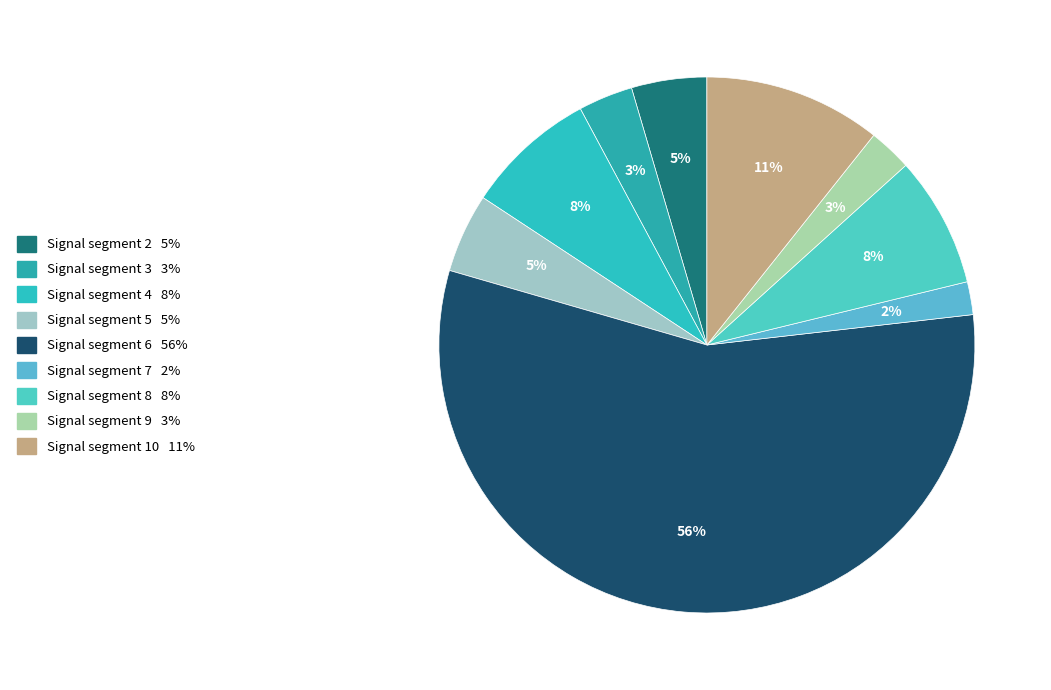

Count the number of slices in the pie.

9